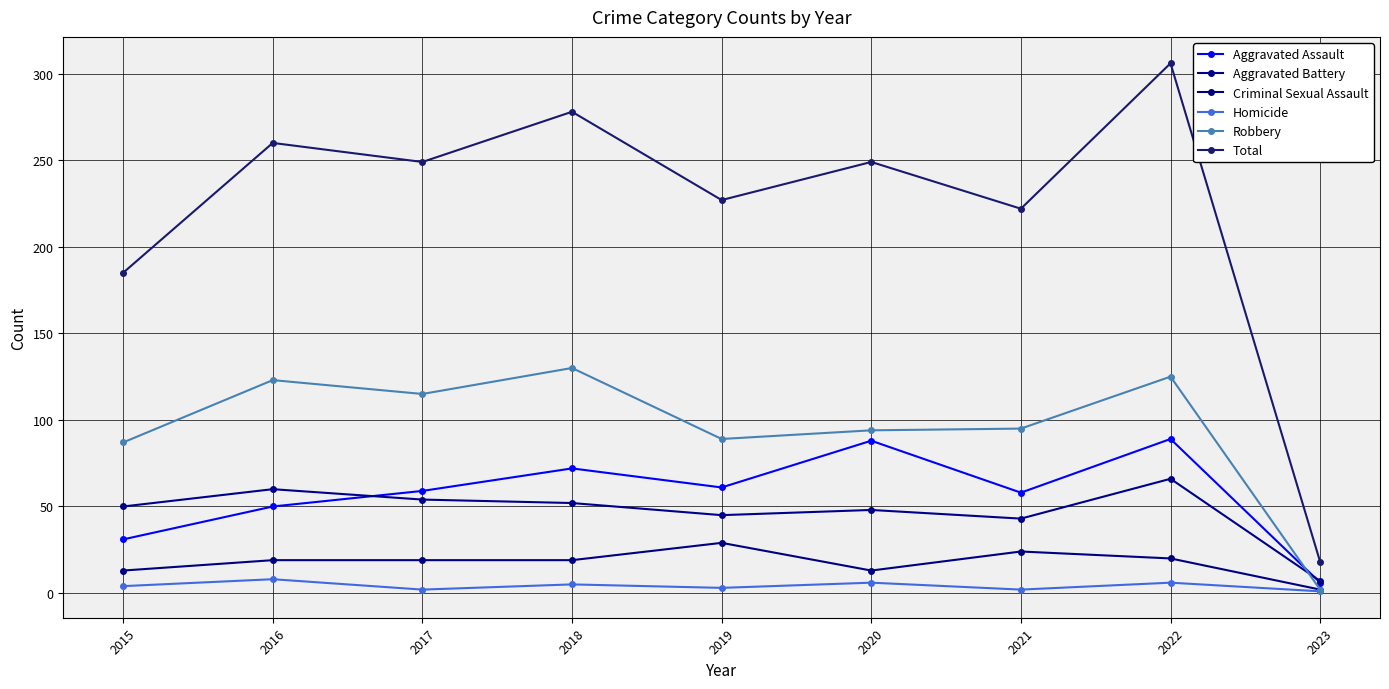

How many lines are shown in the chart?

6